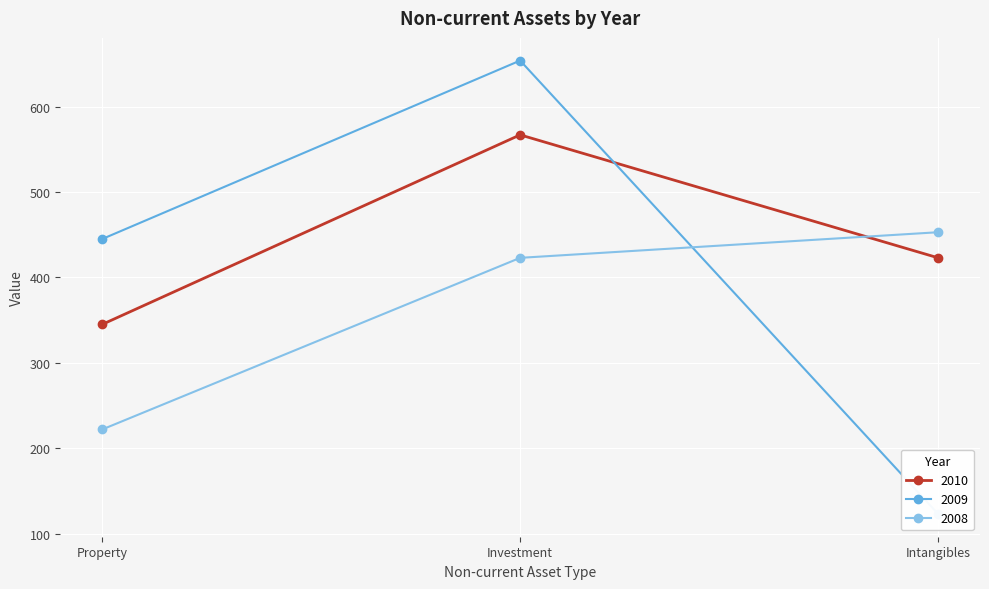

List the labels in order of 2010 value, largest first.

Investment, Intangibles, Property